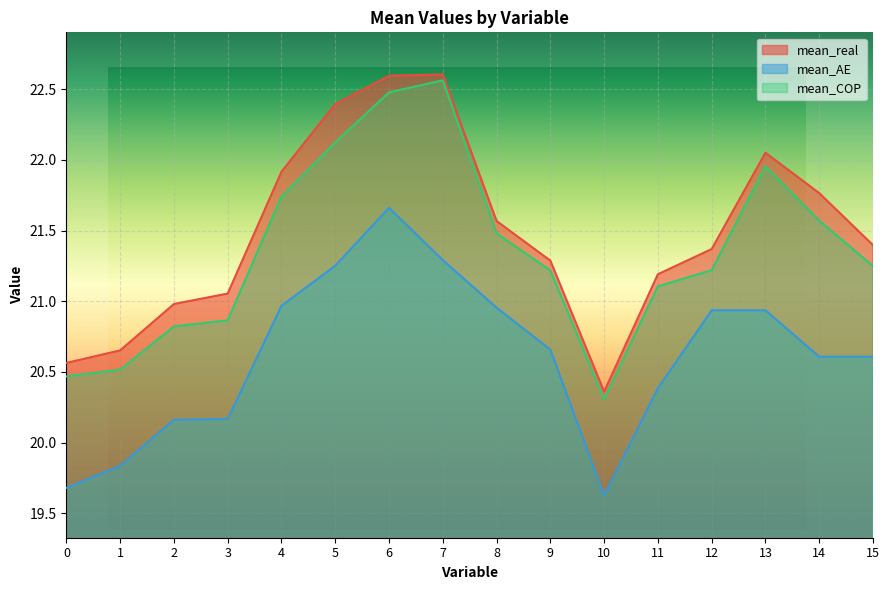

What is the difference between the maximum and minimum values in the mean_COP series?

2.3